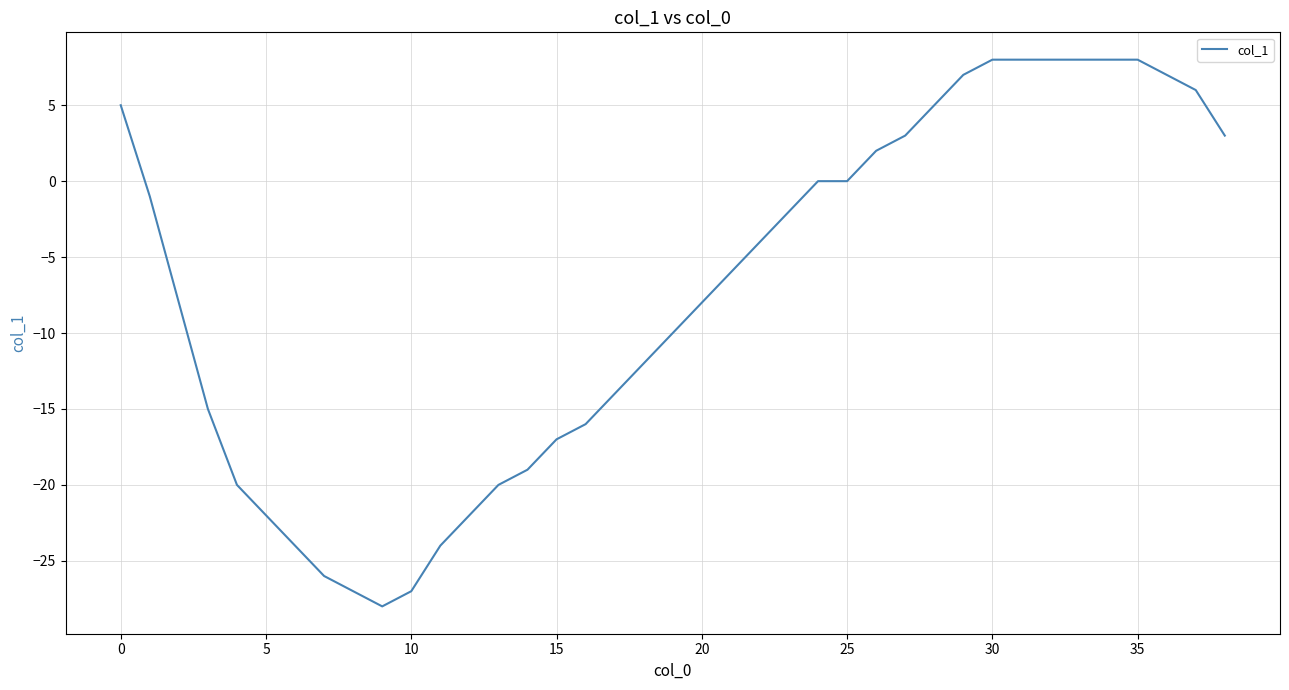

Reading left to right, list all the values displayed in this chart.

5	-1	-8	-15	-20	-22	-24	-26	-27	-28	-27	-24	-22	-20	-19	-17	-16	-14	-12	-10	-8	-6	-4	-2	0	0	2	3	5	7	8	8	8	8	8	8	7	6	3